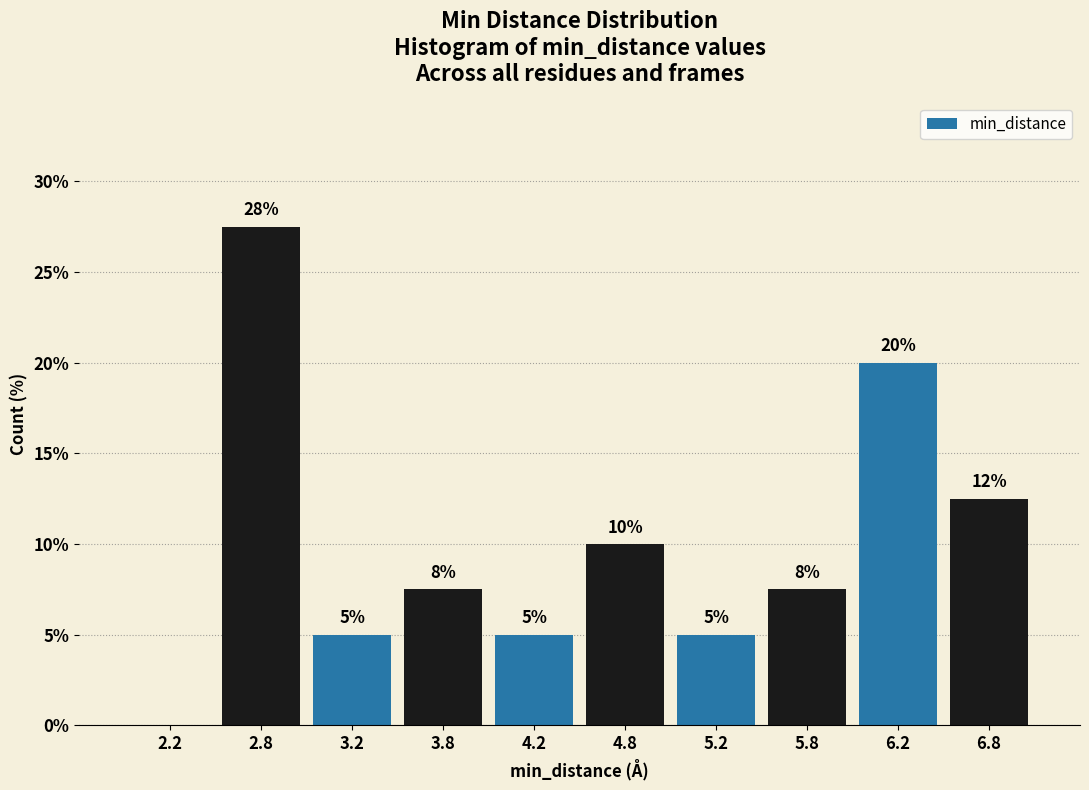

Which range on the x-axis has the tallest bar?

2.5 to 3.0